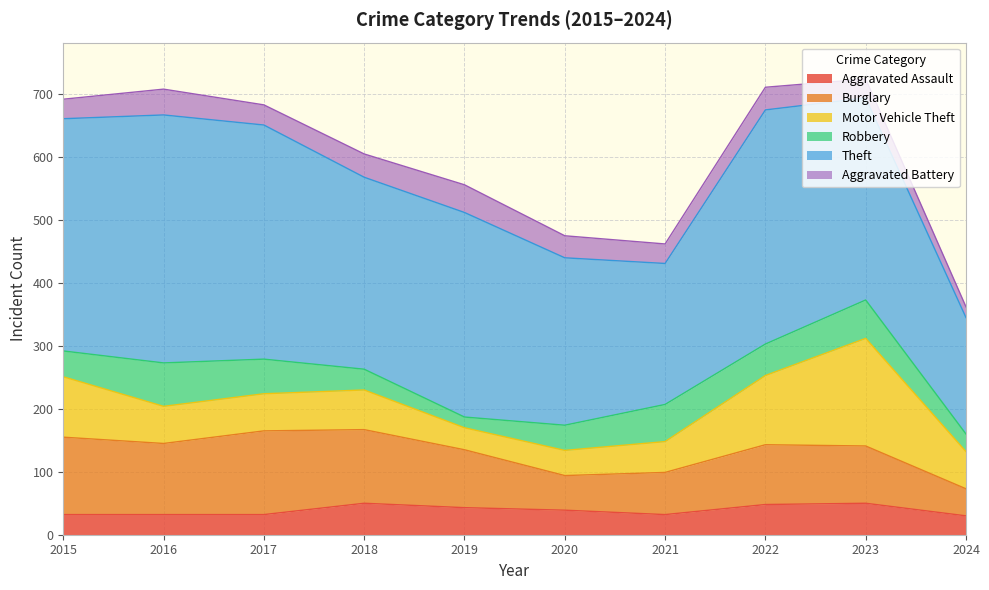

What is the difference between the Aggravated Battery values at 2019 and 2022?

8